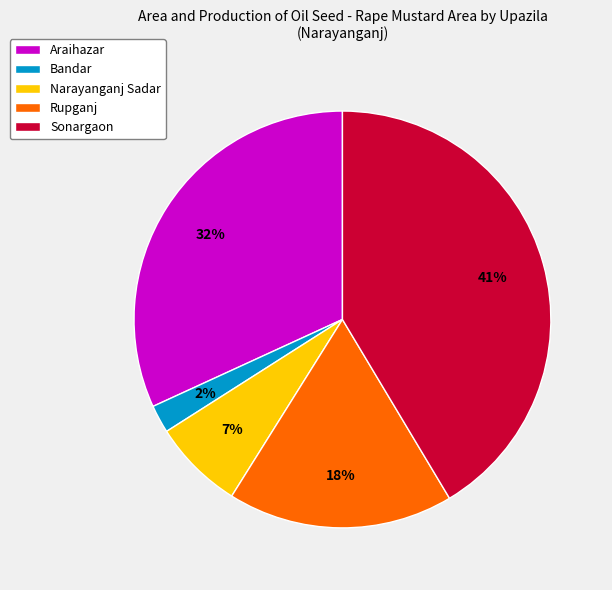

To the nearest percent, what is the difference between the largest and smallest slice percentages?

39%